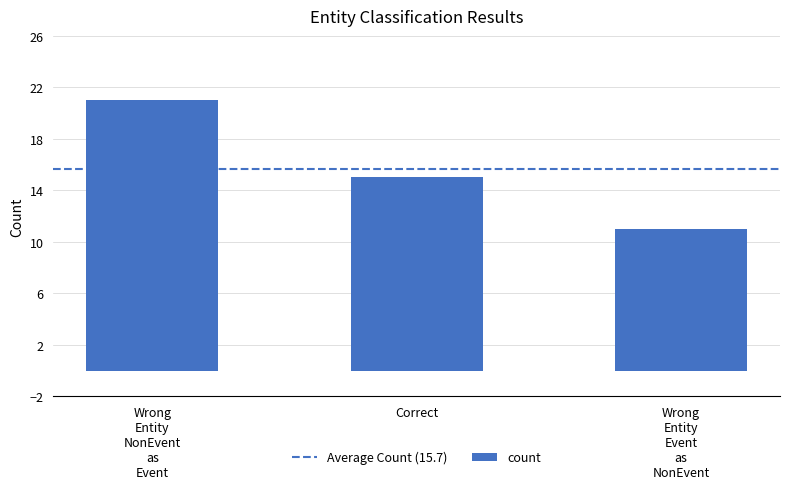

What is the label of the 1st bar from the left?

Wrong
Entity
NonEvent
as
Event